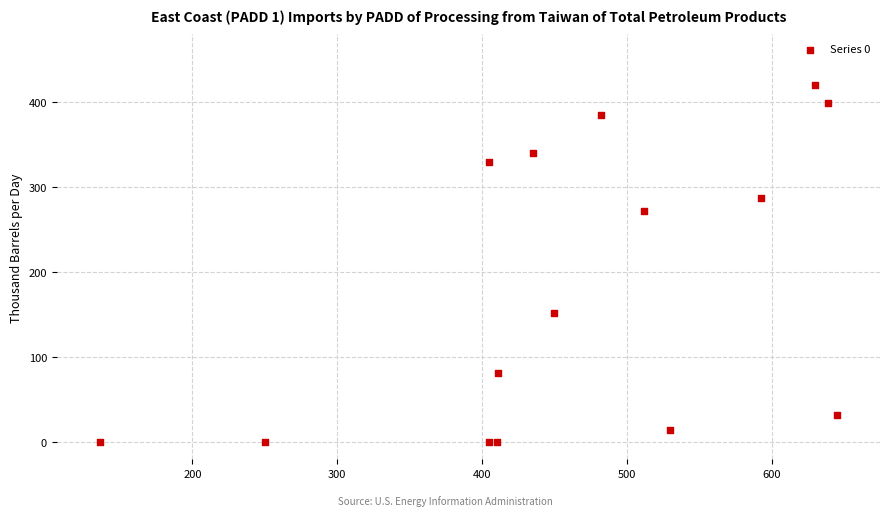

What Y value in the scatter plot is closest to 209?

152.1